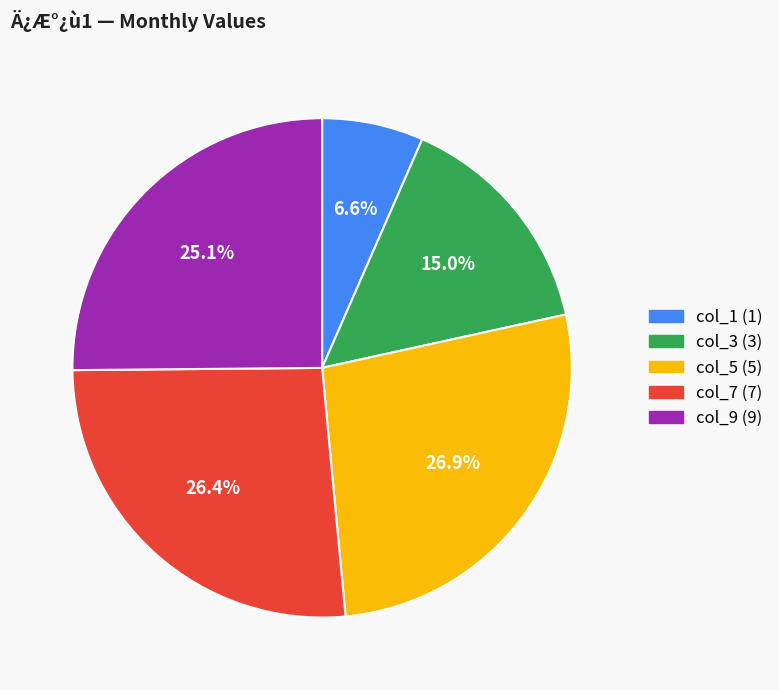

Combined, do col_5 (5) and col_7 (7) account for over 50%?

Yes